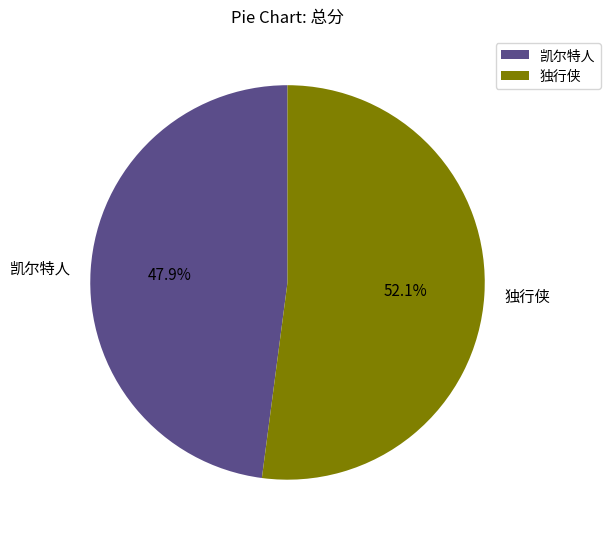

How many slices are in this pie chart?

2